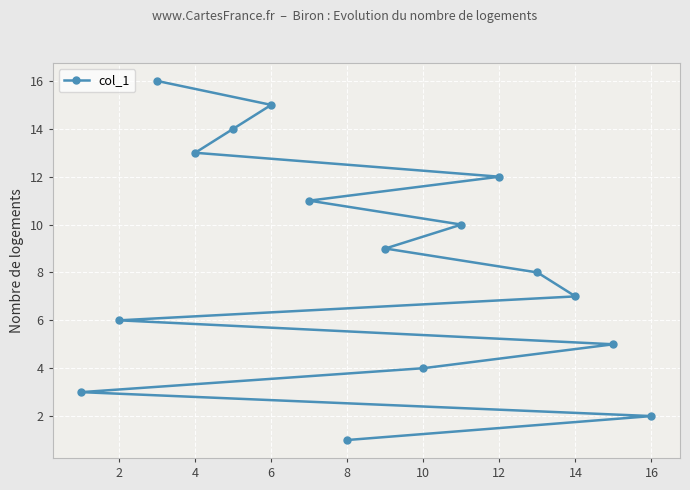

How many distinct data groups are displayed?

1